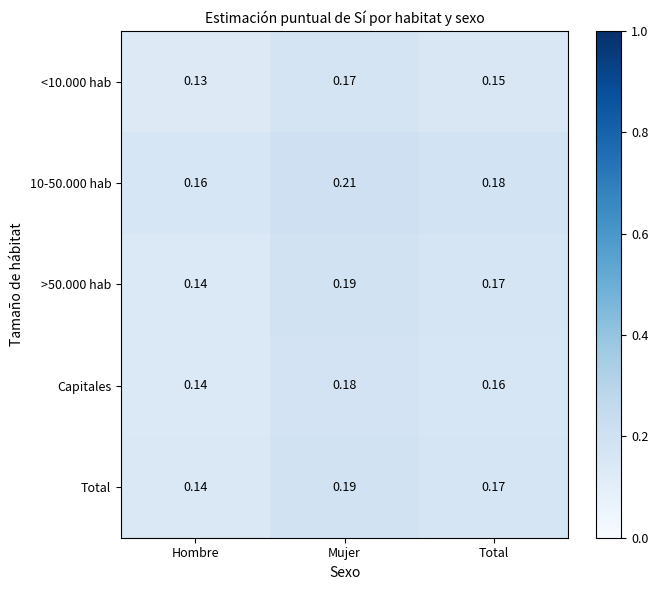

Where is <10.000 hab nearest to the value 0?

Hombre